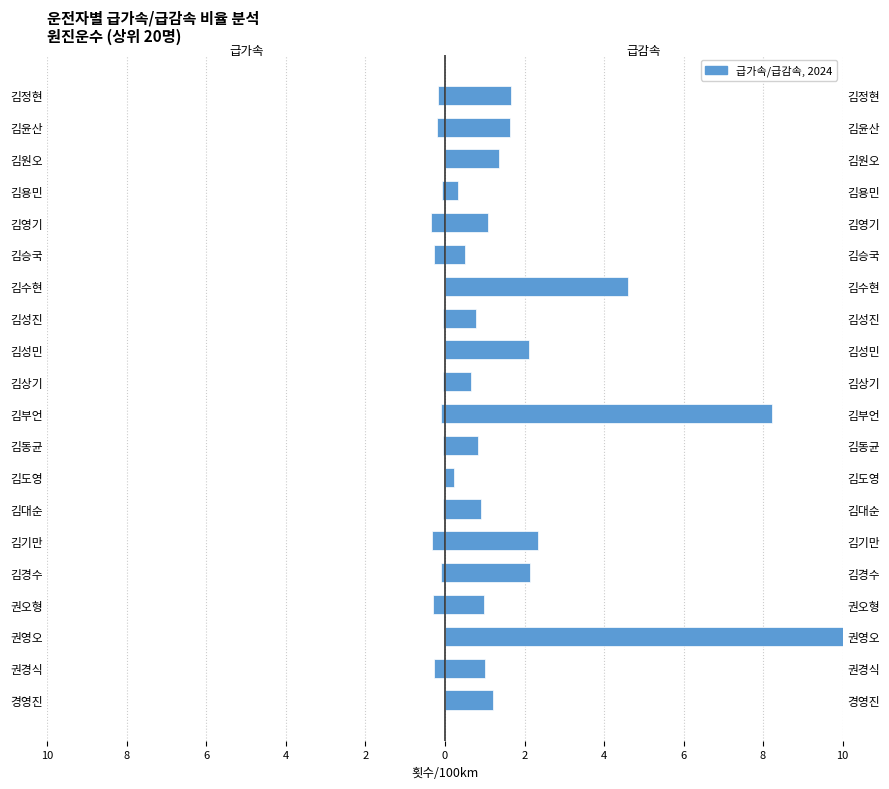

Is it true that 급가속(회)/100km equals -0.2 at 김정현?

True